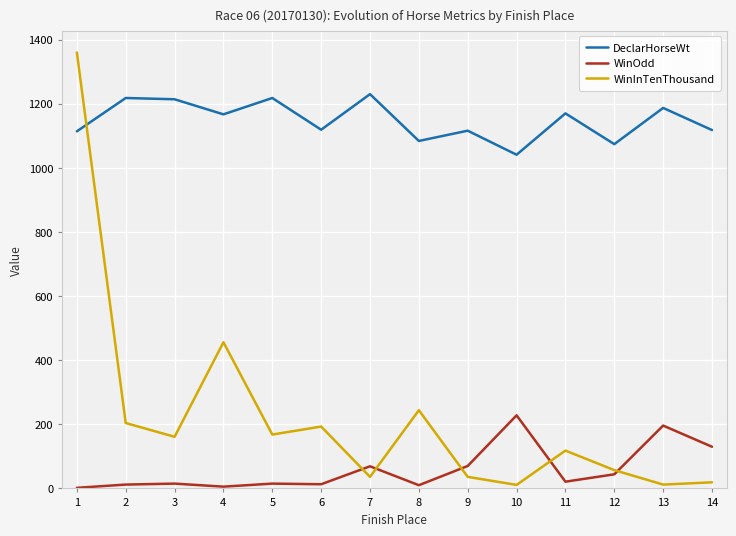

What is the difference between the maximum and minimum values in the WinInTenThousand series?

1349.0